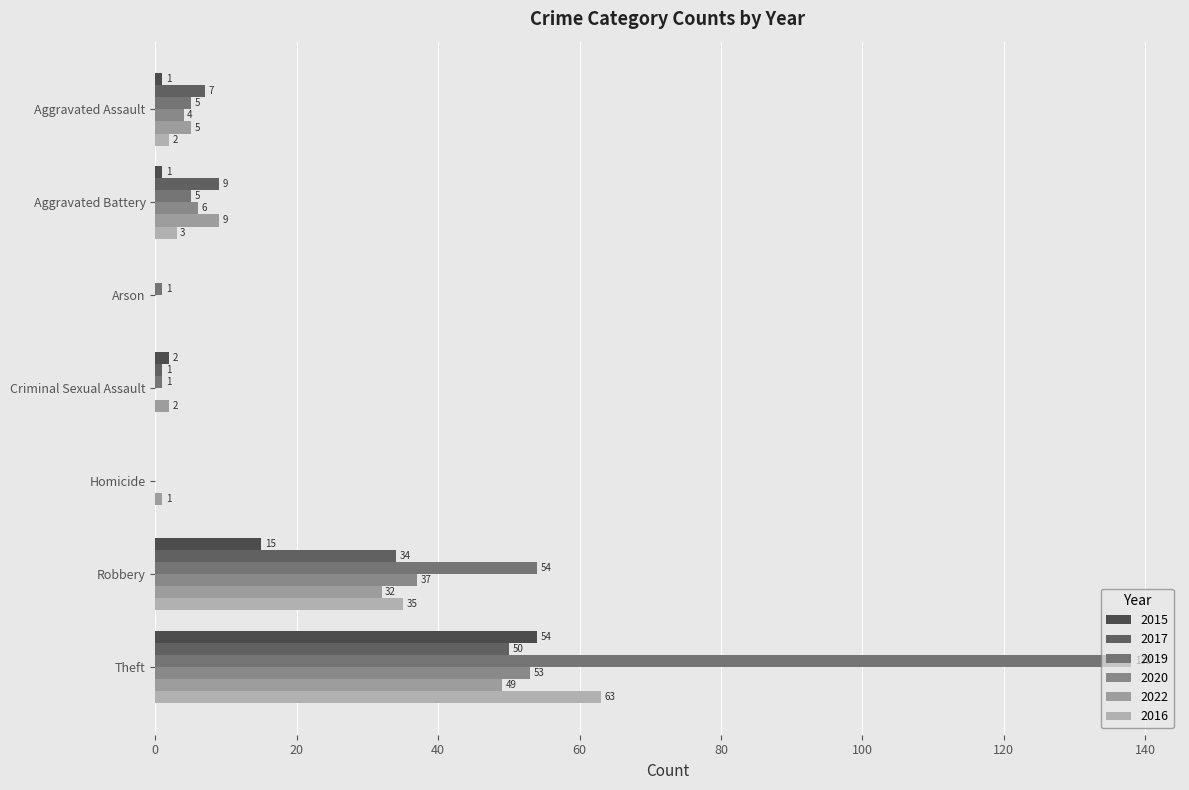

Which category has the highest value in the 2015 series?

Theft